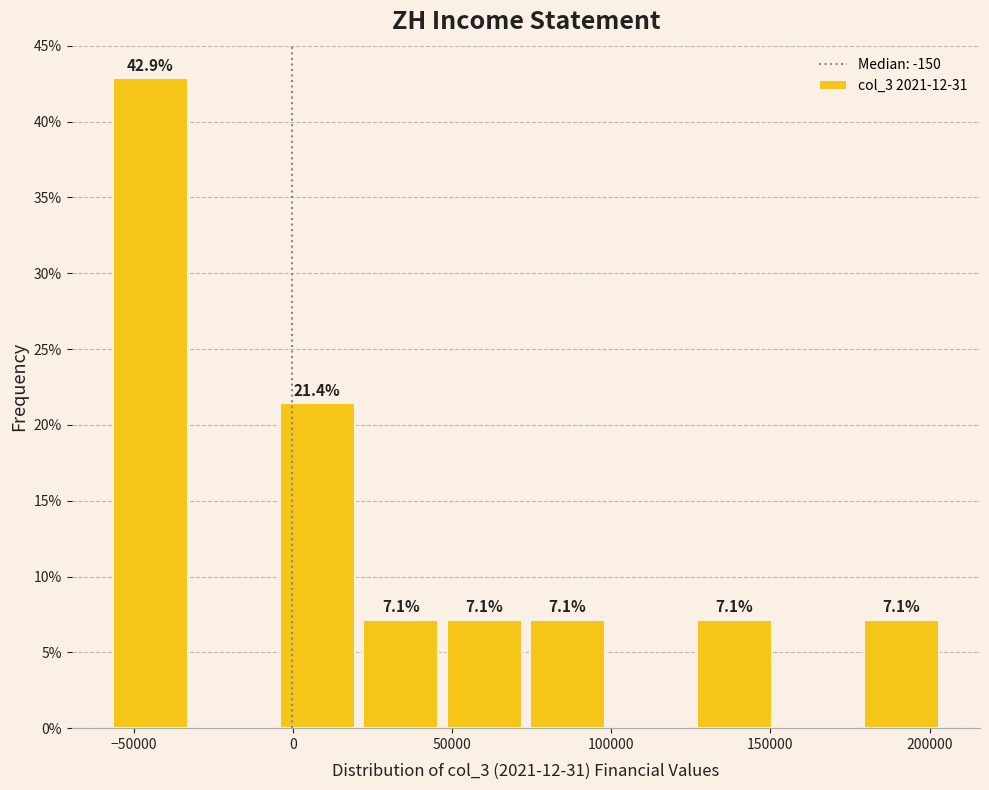

Over which range of the x-axis is the bar tallest?

-55000 to -30000